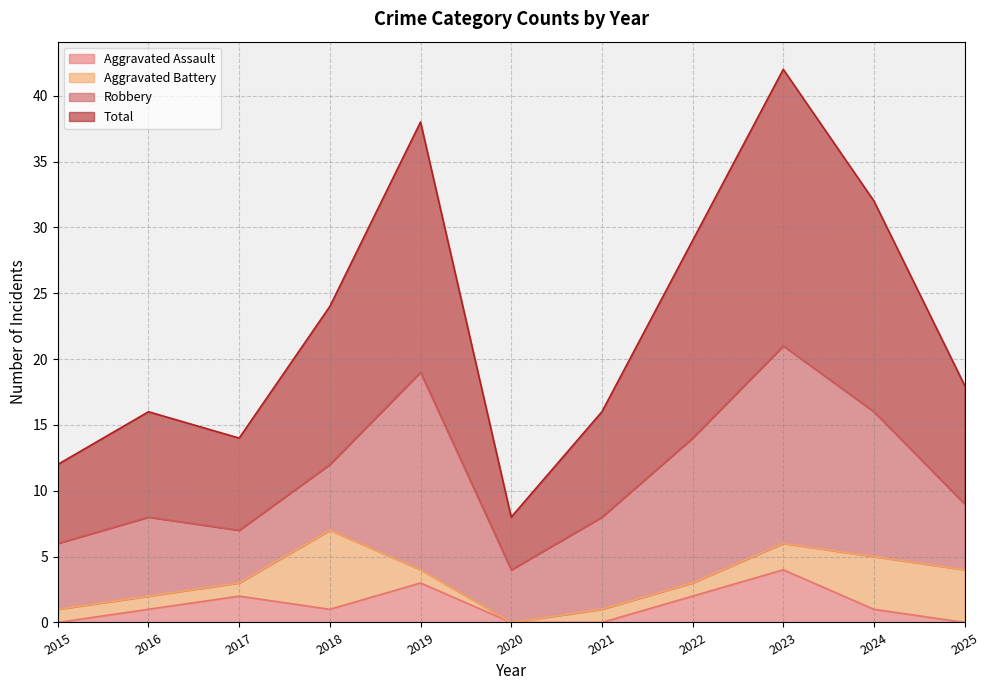

What is the maximum value for Aggravated Assault?

4